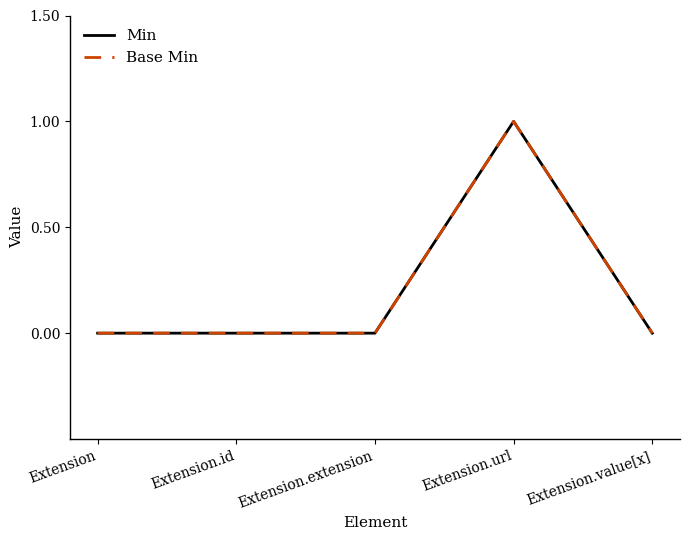

Does the chart have visible grid lines?

No